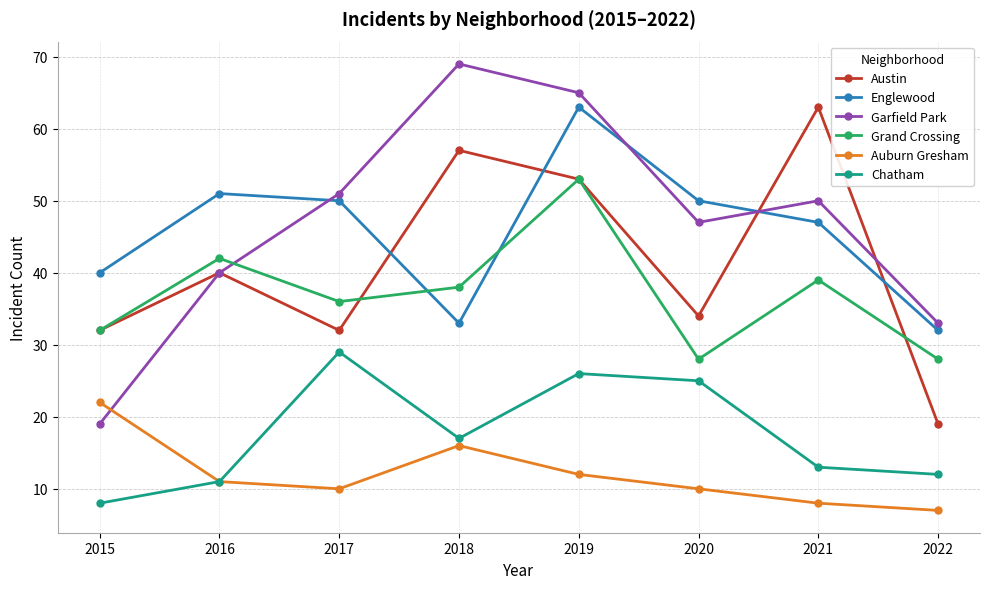

True or false: Grand Crossing and Auburn Gresham cross at least once.

False